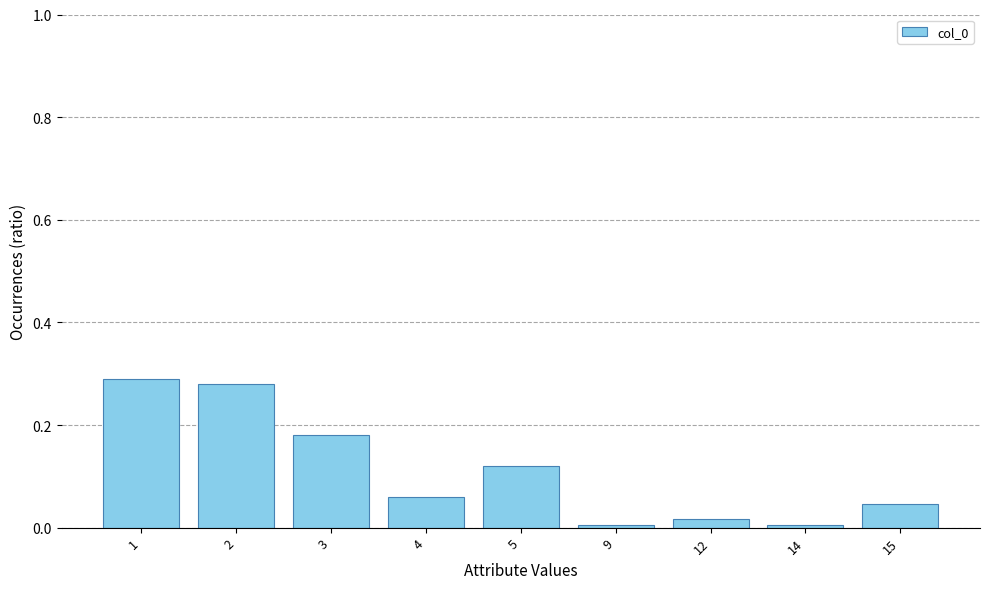

What is the sum of all values?

1.0